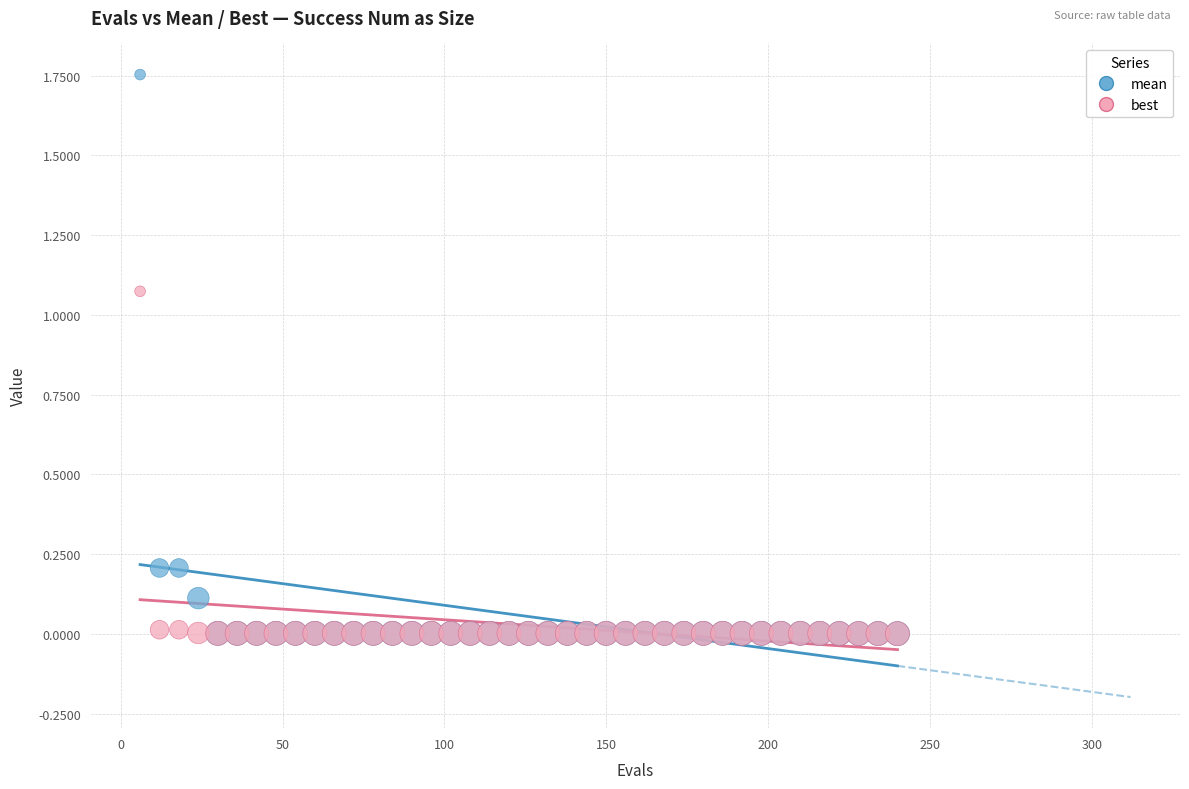

Which series has the widest spread of Y values?

mean